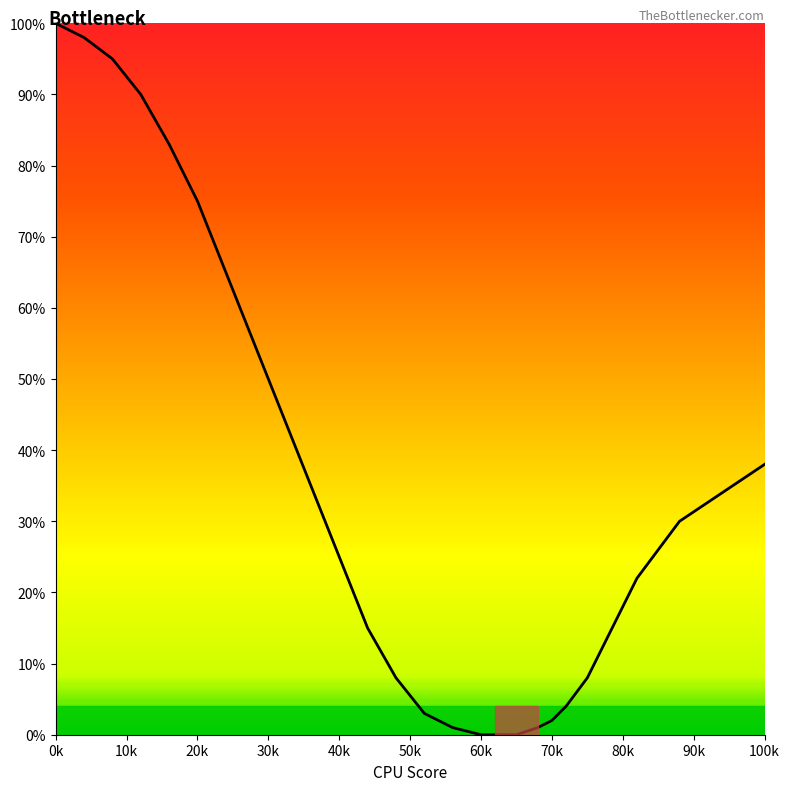

What is the difference between the maximum and minimum values?

100